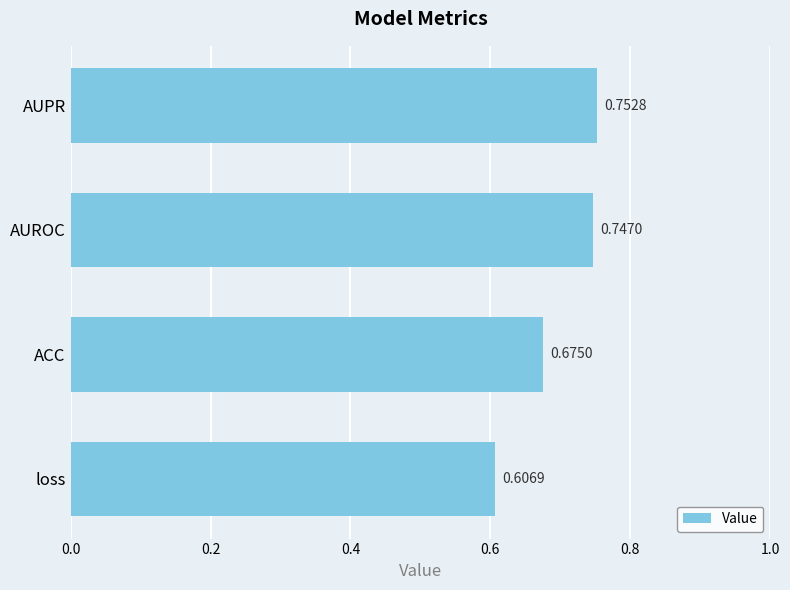

Rank the categories by value from lowest to highest.

loss, ACC, AUROC, AUPR